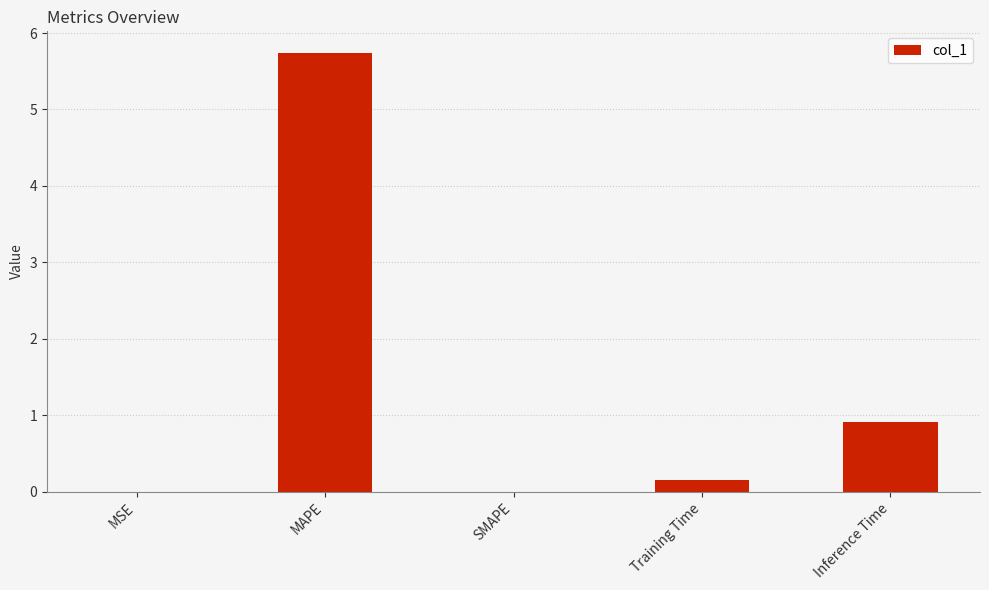

What is the sum of the values at MAPE and Inference Time?

6.7